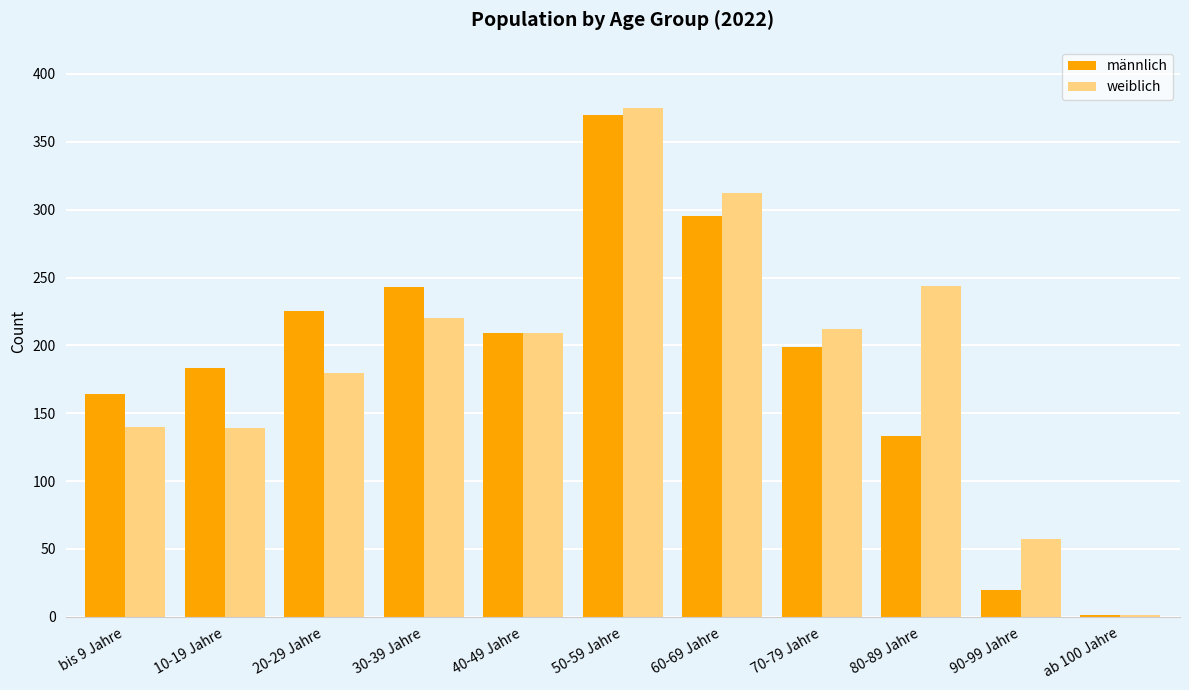

What is the difference between the männlich values at 20-29 Jahre and 10-19 Jahre?

42